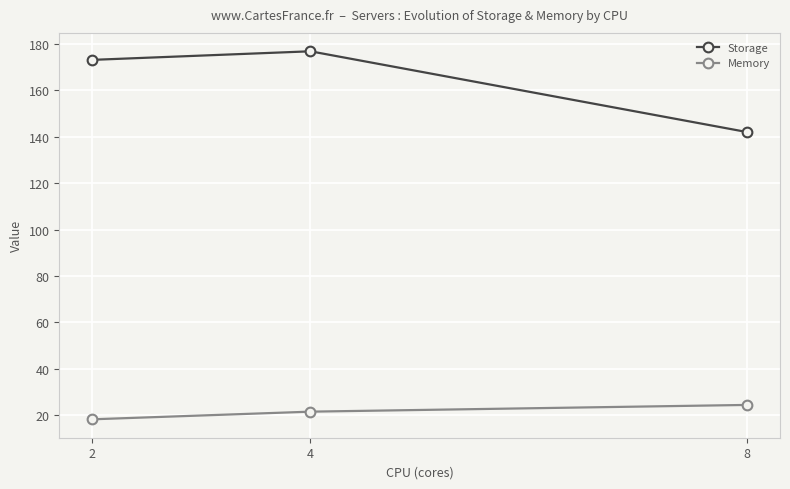

What value does the Storage series have at 4?

176.8